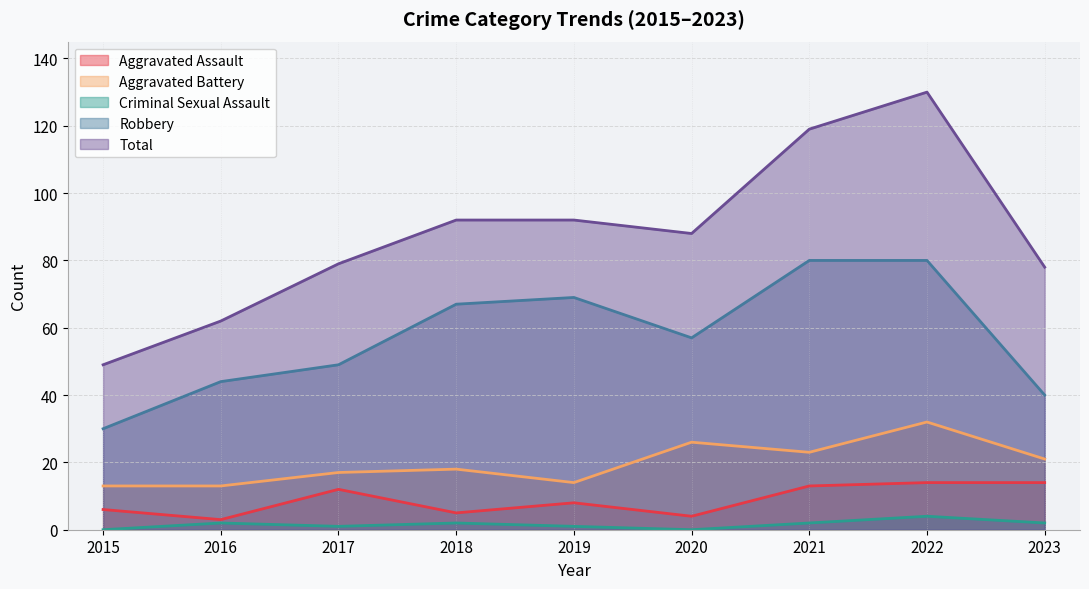

Where does the Aggravated Assault series first go above 8?

2017